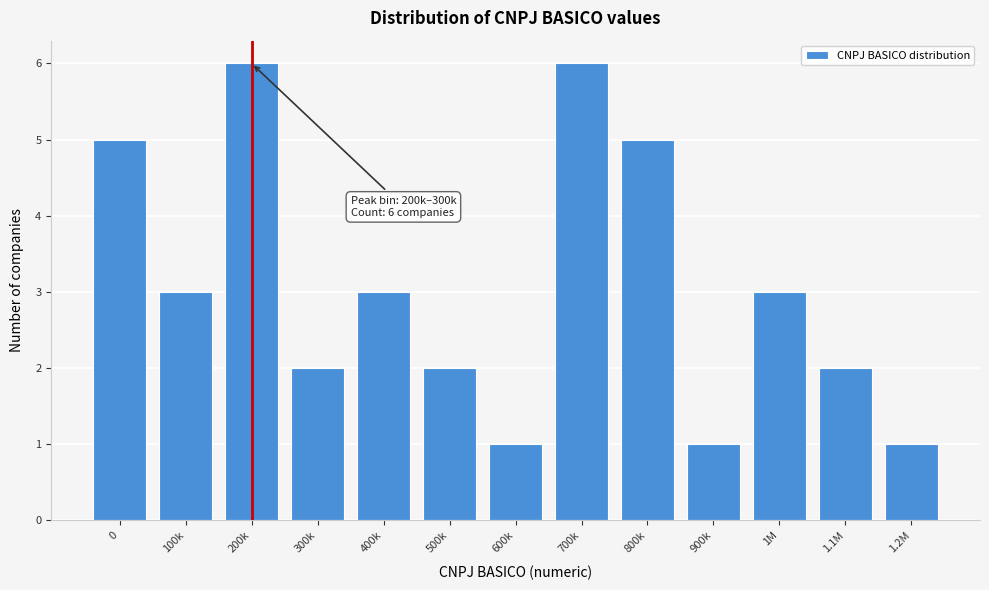

Reading left to right, extract all data points from this chart.

0=5	100k=3	200k=6	300k=2	400k=3	500k=2	600k=1	700k=6	800k=5	900k=1	1M=3	1.1M=2	1.2M=1